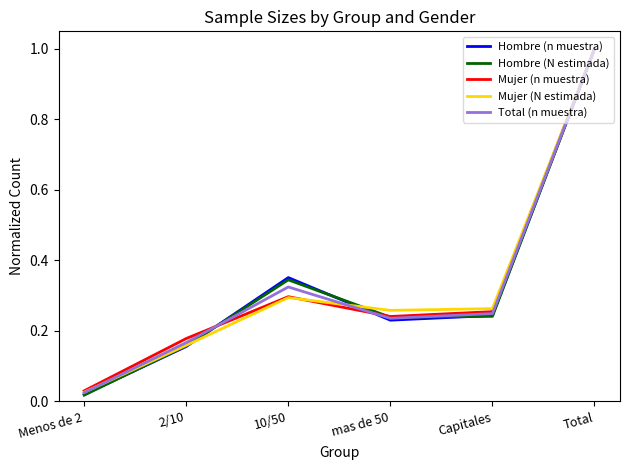

How many interior local valleys does the Hombre (n muestra) series have?

1